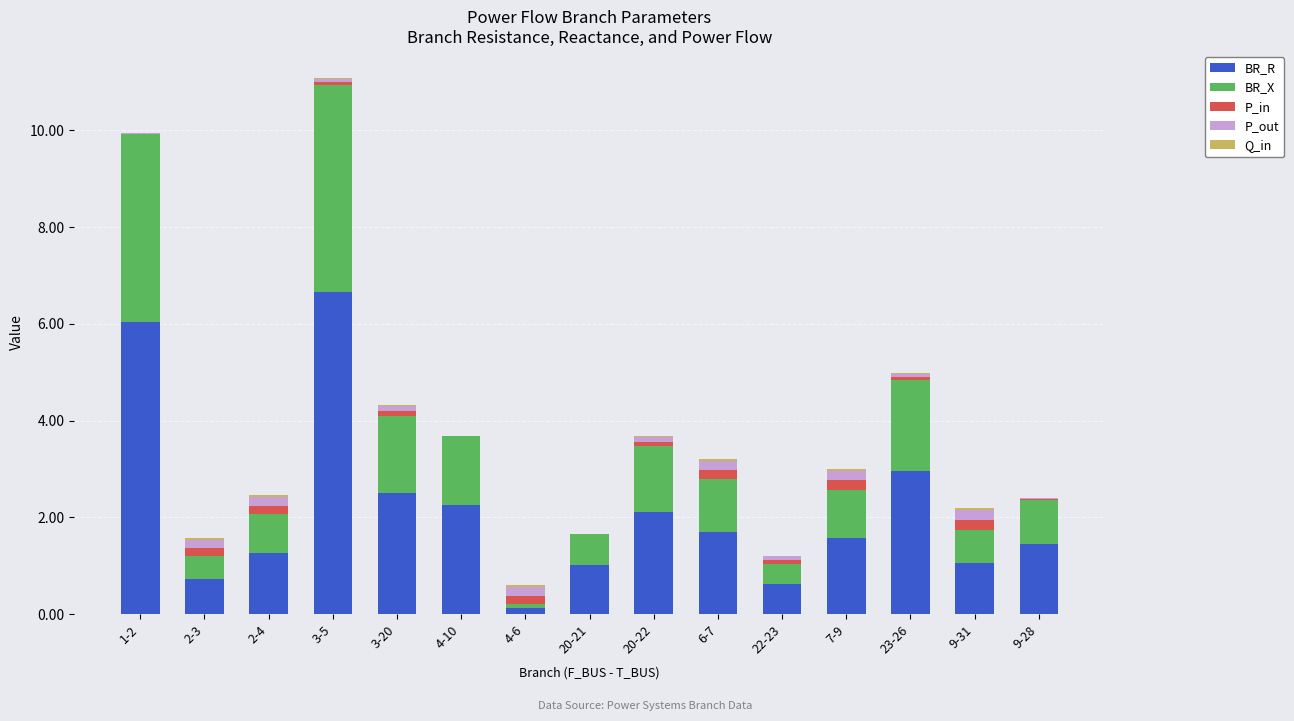

Which category has the highest value in the BR_R series?

3-5